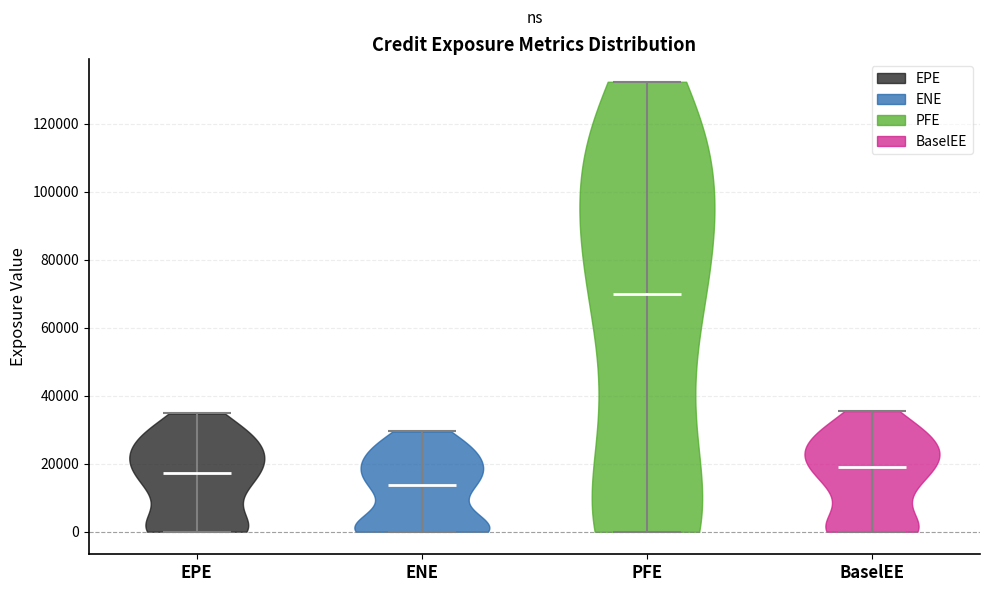

Which violin has the highest median line?

PFE